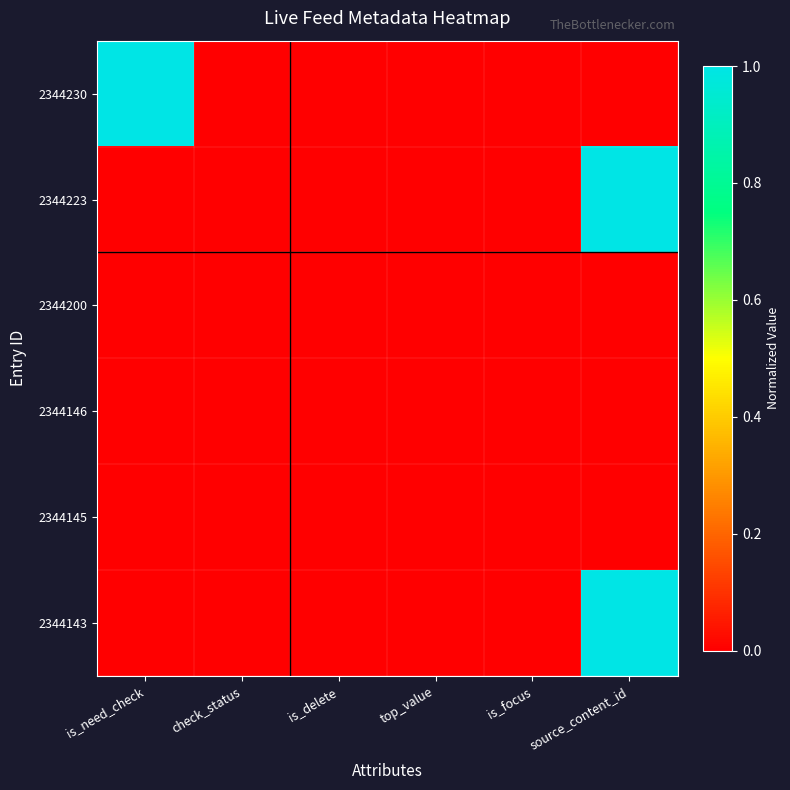

Which series has the largest total across all categories?

2344230